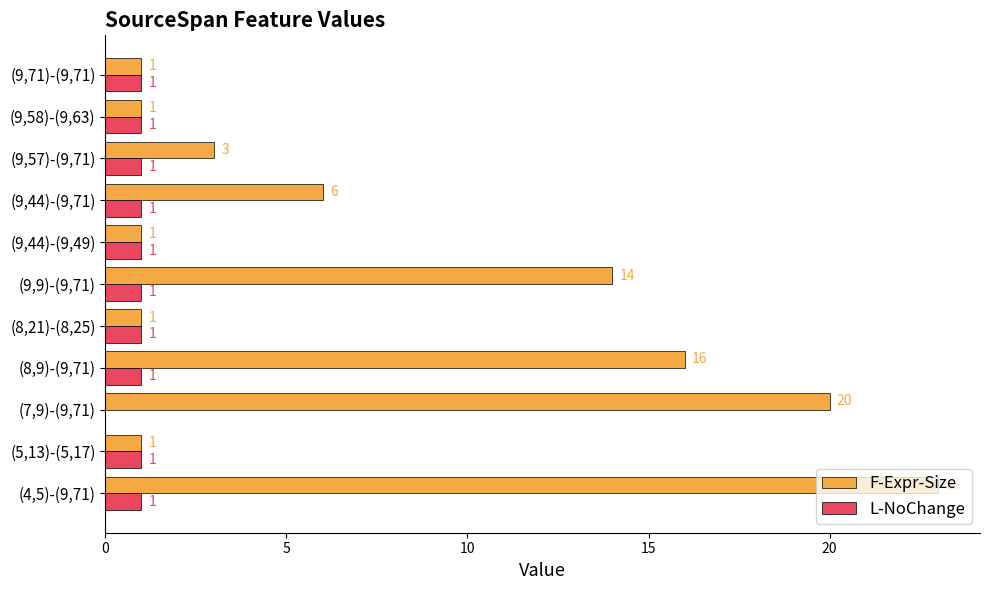

Is it true that F-Expr-Size equals 8 at (7,9)-(9,71)?

False